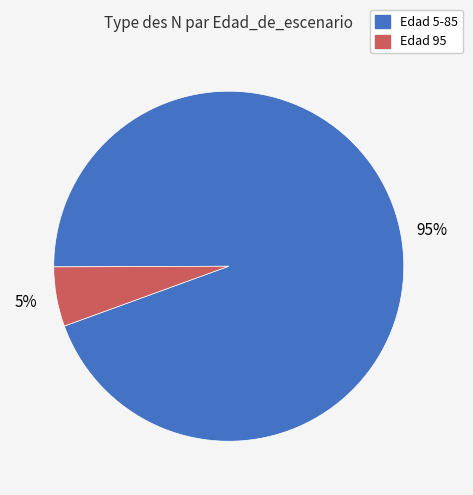

Is there a majority slice in this chart?

Yes